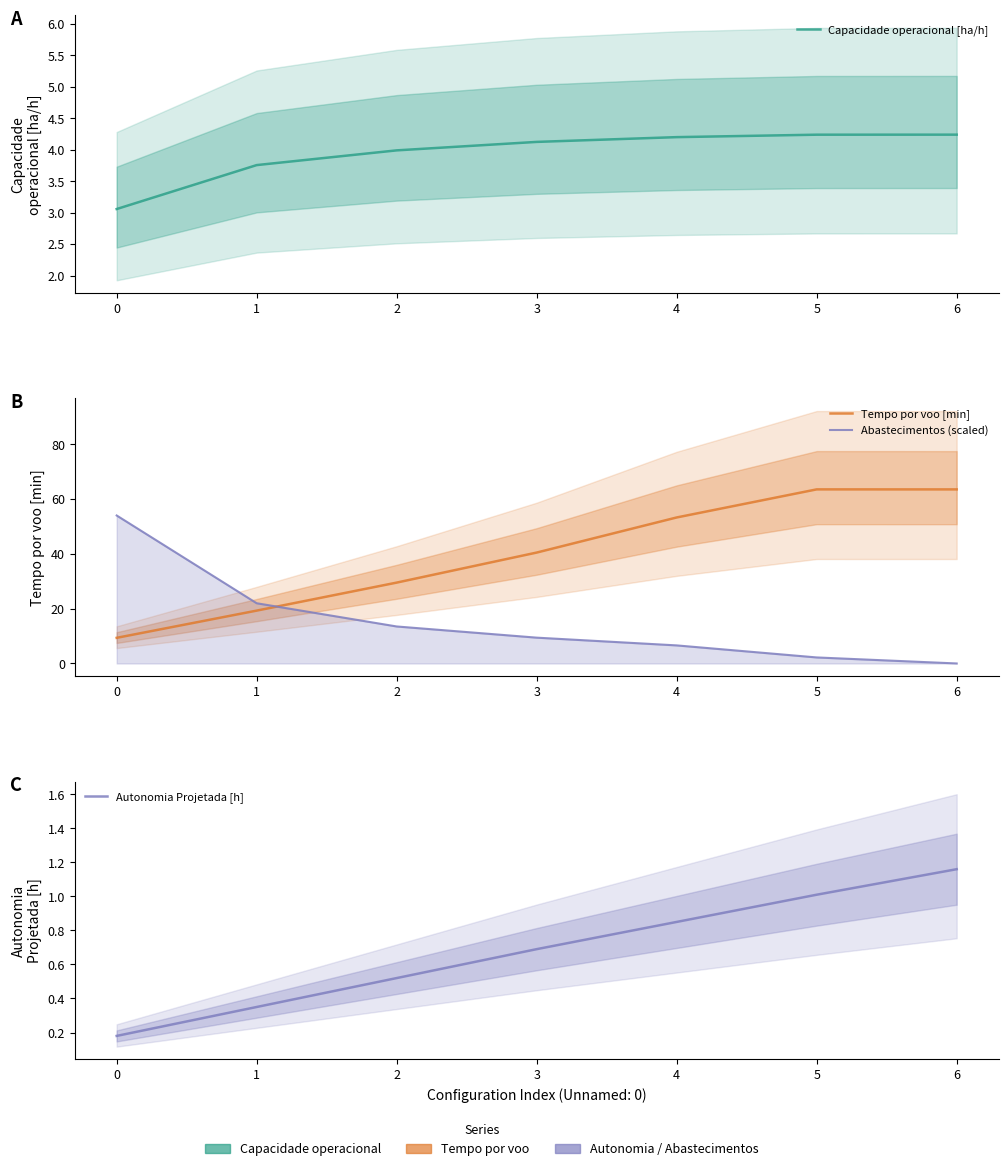

Reading left to right, what are all the values shown in this chart?

Capacidade operacional [ha/h]: 0=3.1	1=3.8	2=4.0	3=4.1	4=4.2	5=4.2	6=4.2
Tempo por voo [min]: 0=9.4	1=19.3	2=29.5	3=40.5	4=53.3	5=63.6	6=63.6
Abastecimentos (scaled): 0=54.0	1=22.0	2=13.5	3=9.4	4=6.6	5=2.2	6=0.0
Autonomia Projetada [h]: 0=0.2	1=0.3	2=0.5	3=0.7	4=0.8	5=1.0	6=1.2